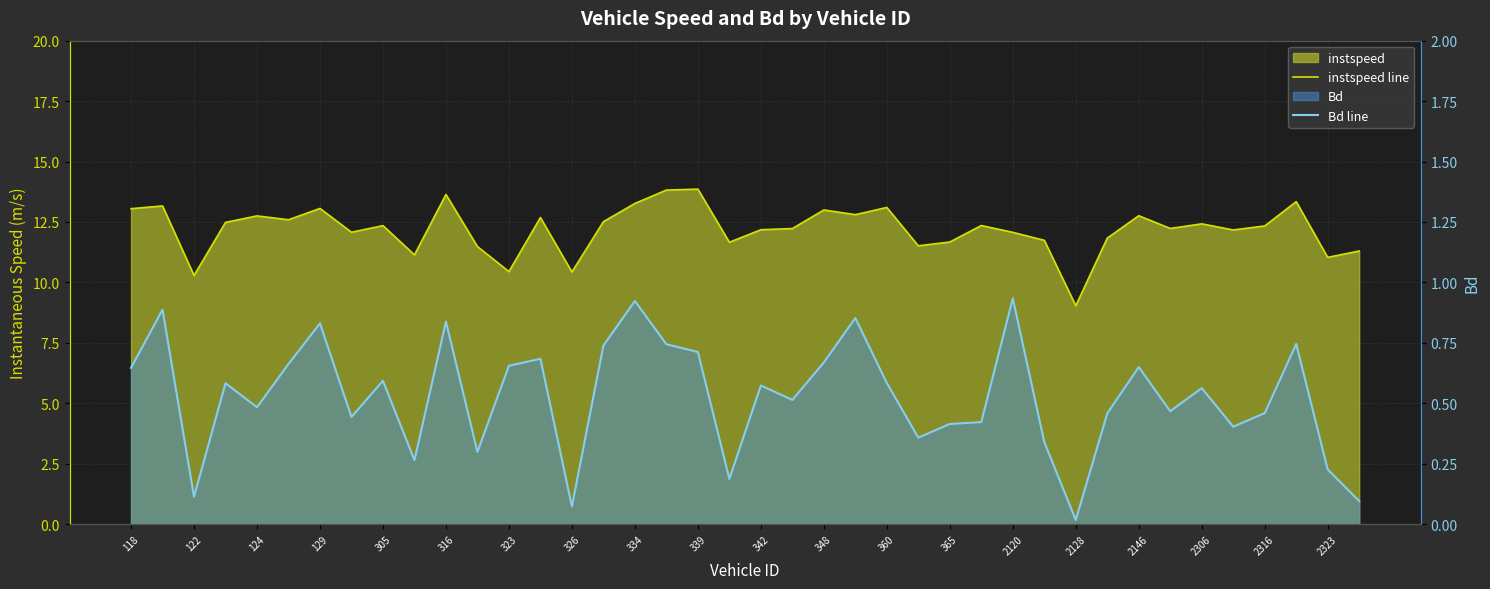

List the series in order of their peak value, highest first.

instspeed line, Bd line